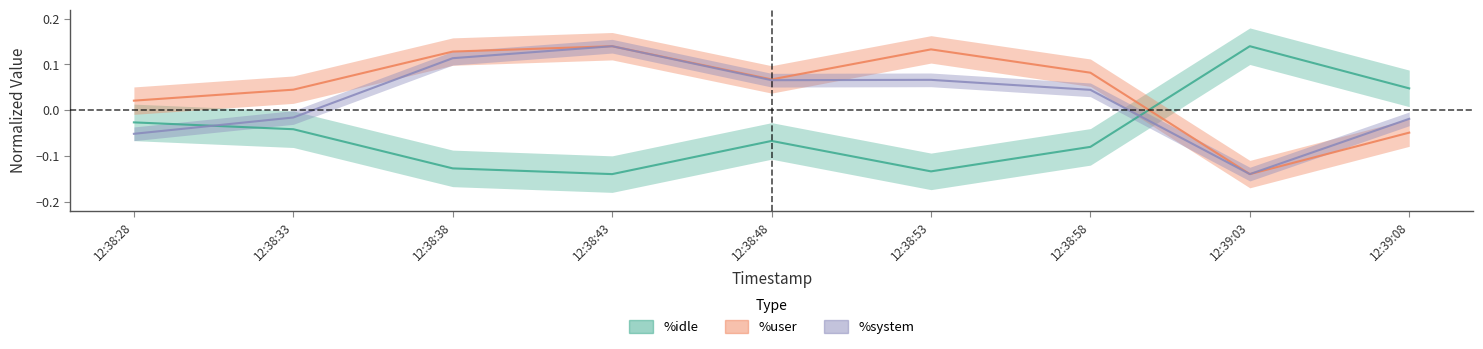

What value does the %user series have at 12:38:38?

0.1